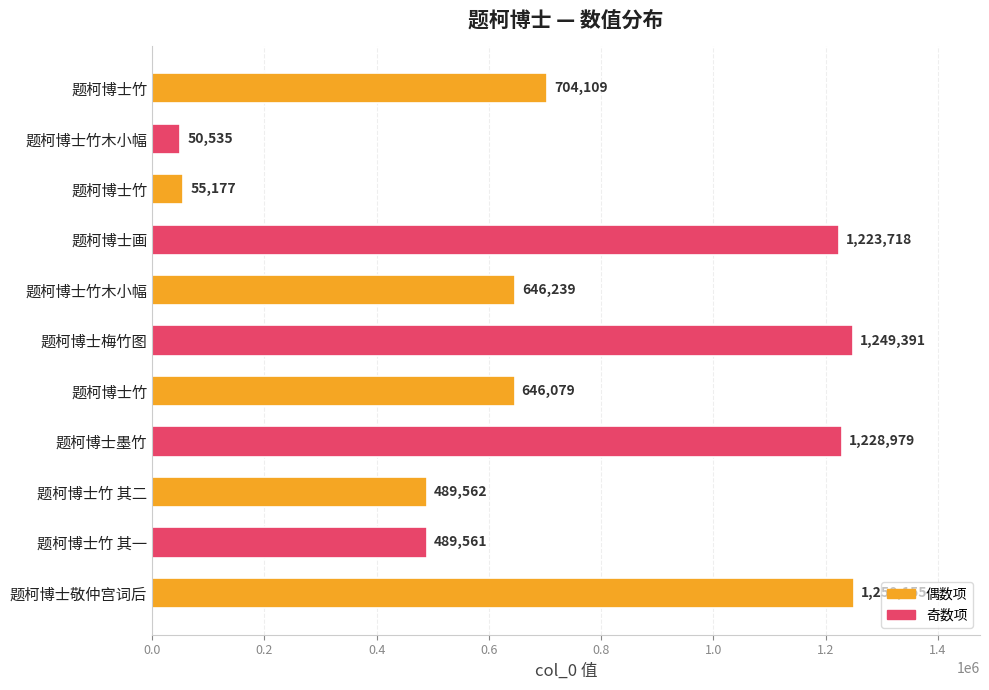

Count the number of categories in the chart.

11